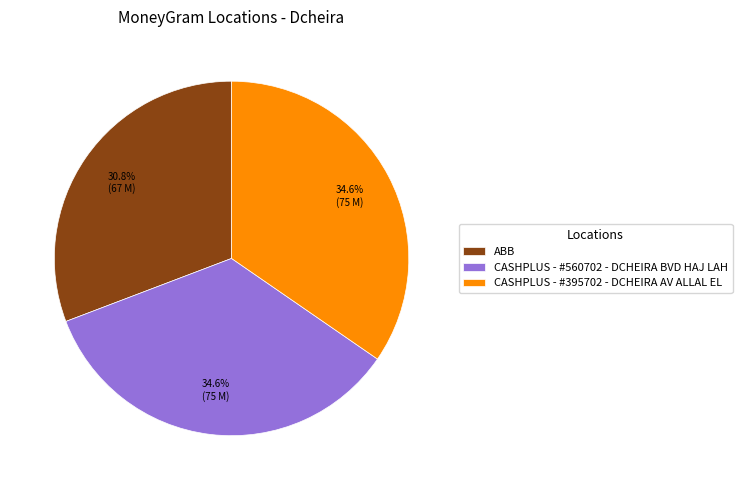

Which slice is the smallest?

ABB